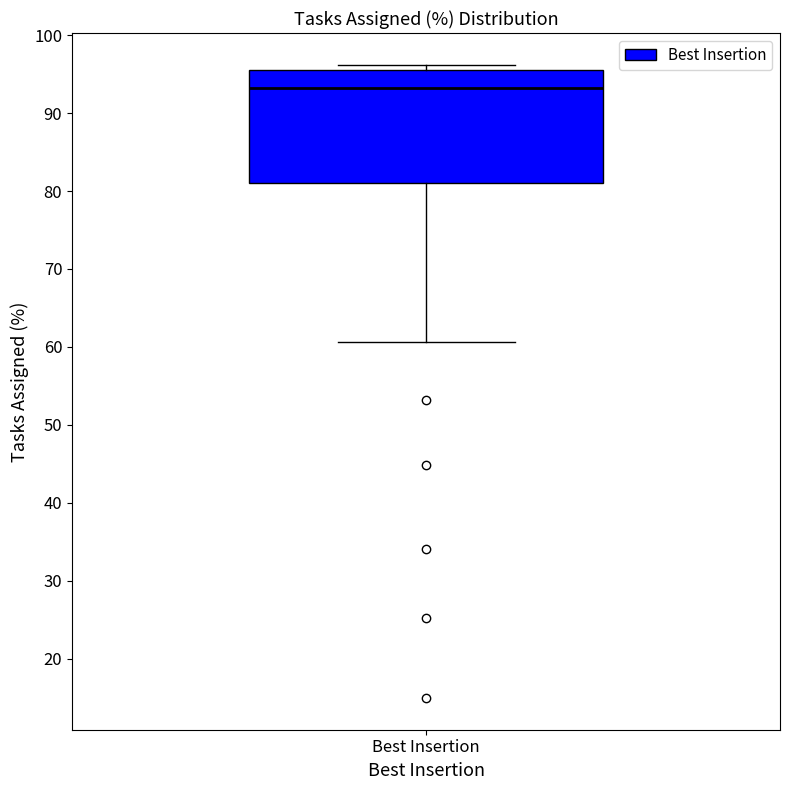

Where does the lower whisker of the box for Best Insertion end on the y-axis? The values are not printed on the chart, so give them approximately, as read against the axis.

61